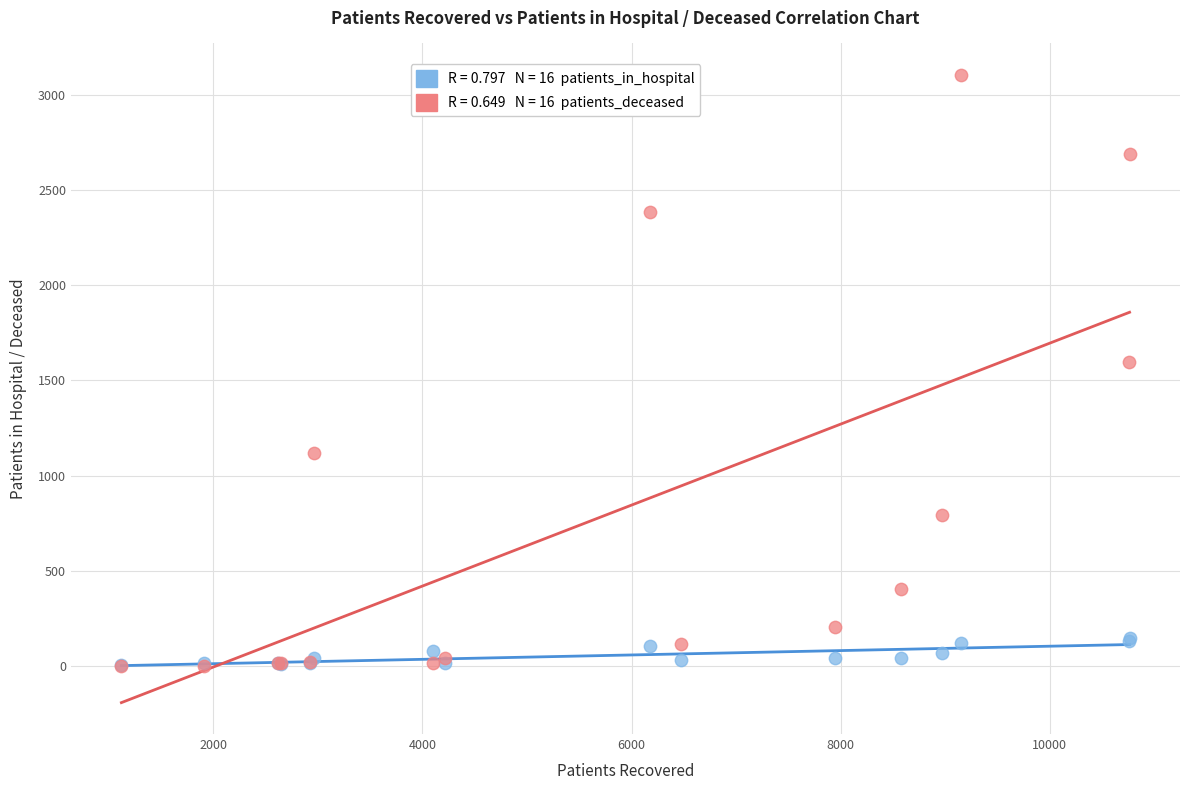

Across all series, what Y value is closest to 1553?

1599